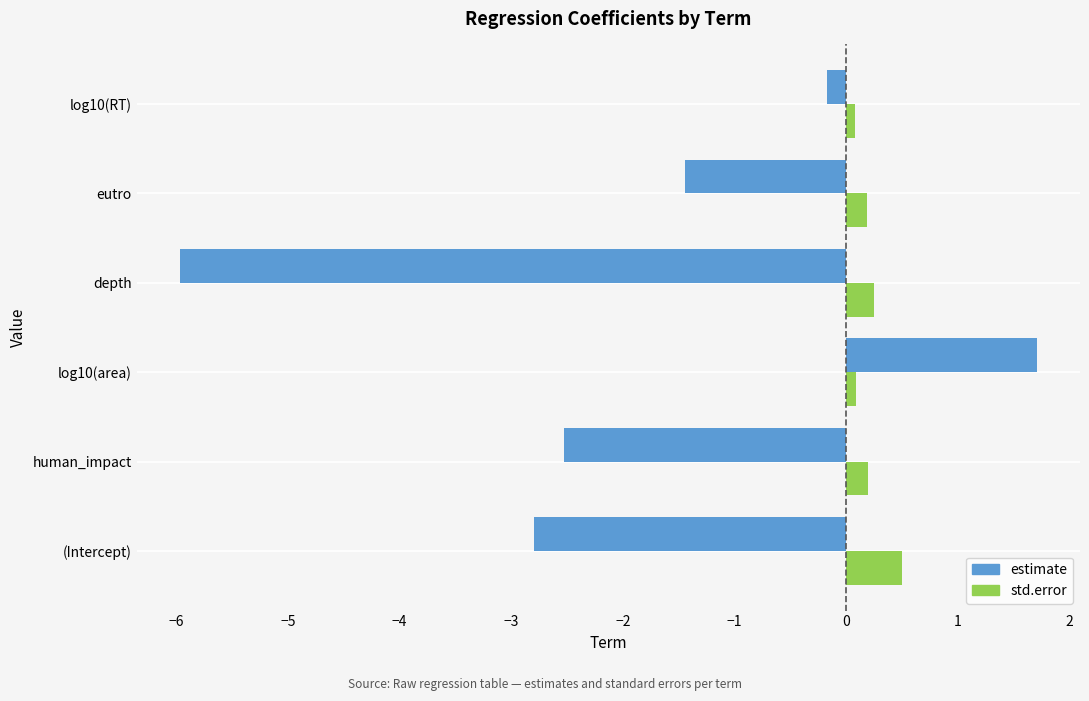

What is the average value of the estimate series?

-1.9